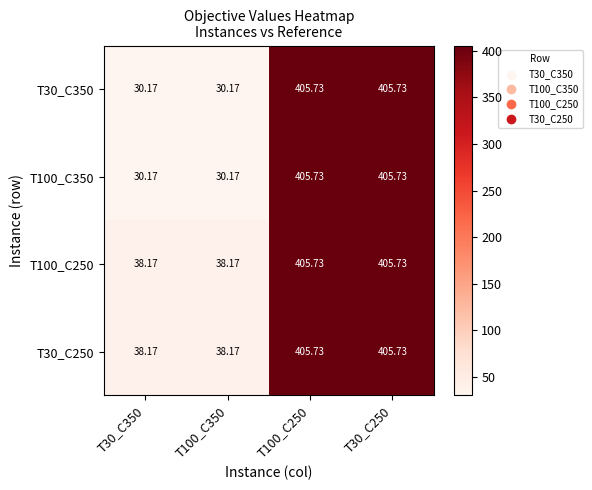

Is the value of T30_C250 at T30_C250 greater than the value of T100_C250 at T30_C350?

Yes